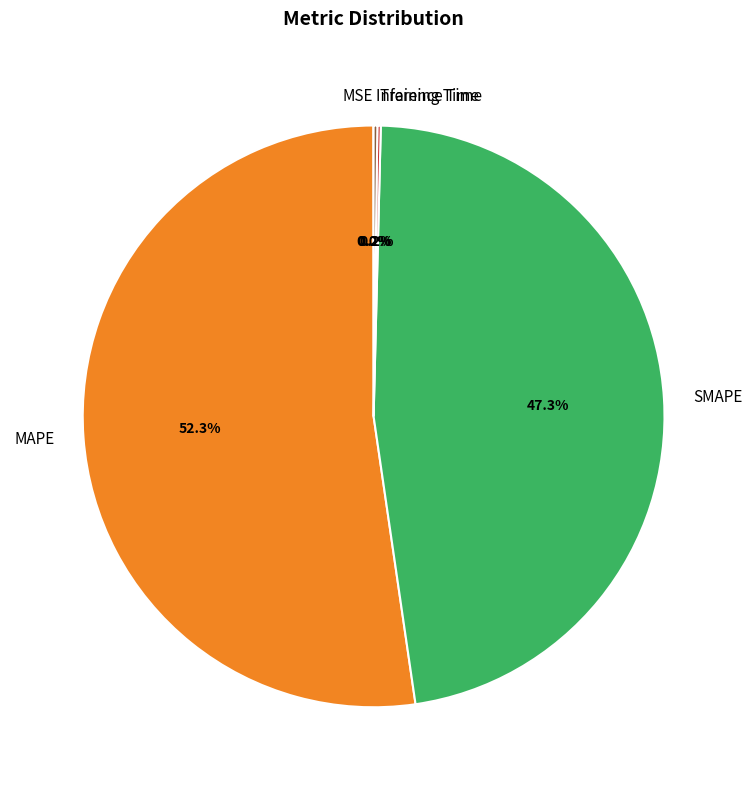

What is the largest slice in the pie chart?

MAPE